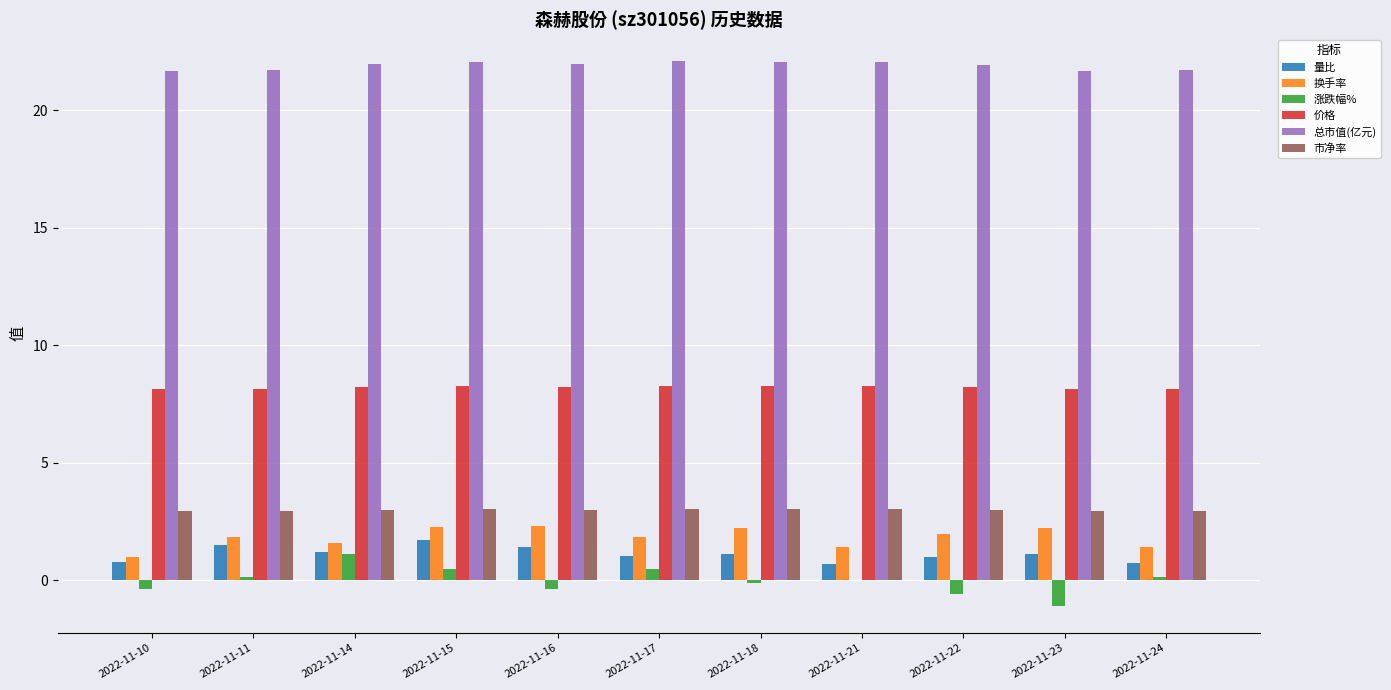

The 价格 series shows 1.7 at 2022-11-22. True or false?

False